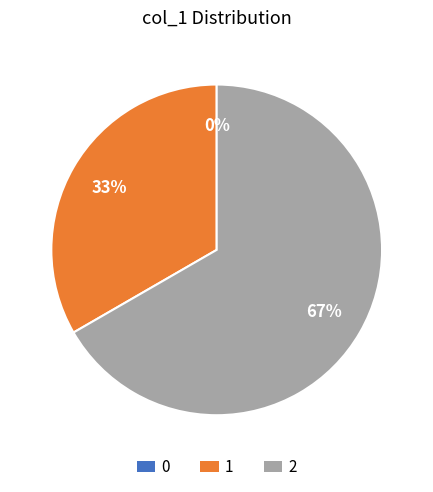

To the nearest percent, what portion does 1 represent?

33%